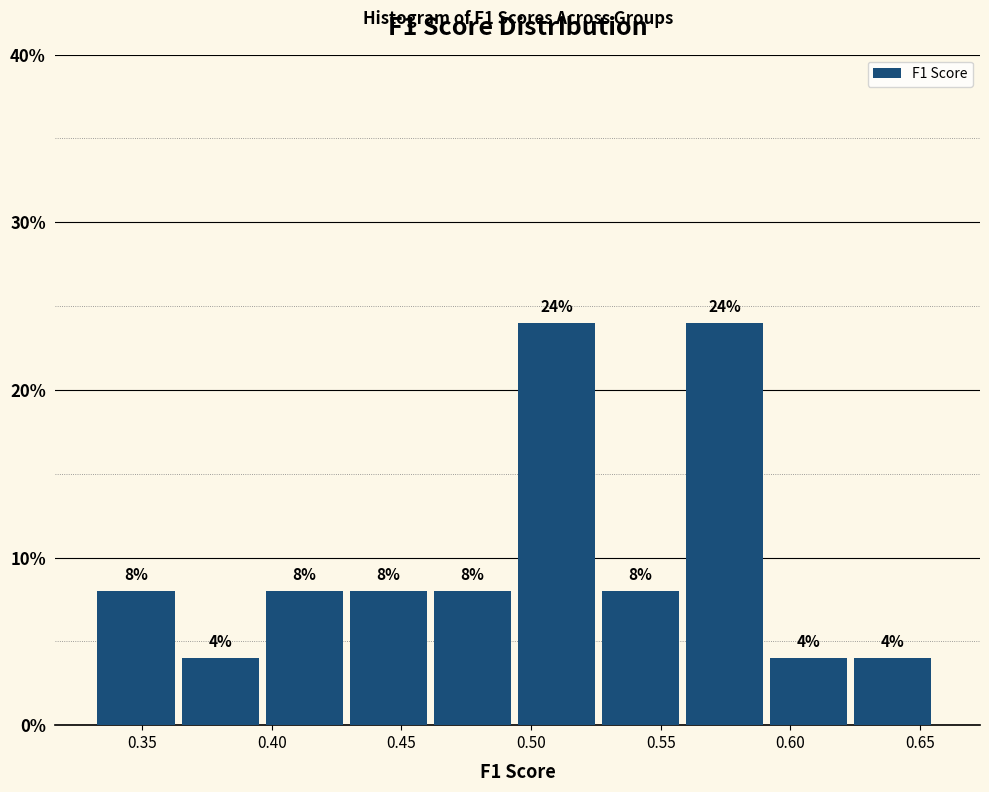

Reading left to right, list every bar in this chart as the range it spans on the x-axis followed by its height. The bar edges are not printed on the chart, so give them approximately, as read against the axis.

0.335 to 0.365: 8
0.365 to 0.400: 4
0.400 to 0.430: 8
0.430 to 0.460: 8
0.460 to 0.495: 8
0.495 to 0.525: 24
0.525 to 0.560: 8
0.560 to 0.590: 24
0.590 to 0.625: 4
0.625 to 0.655: 4